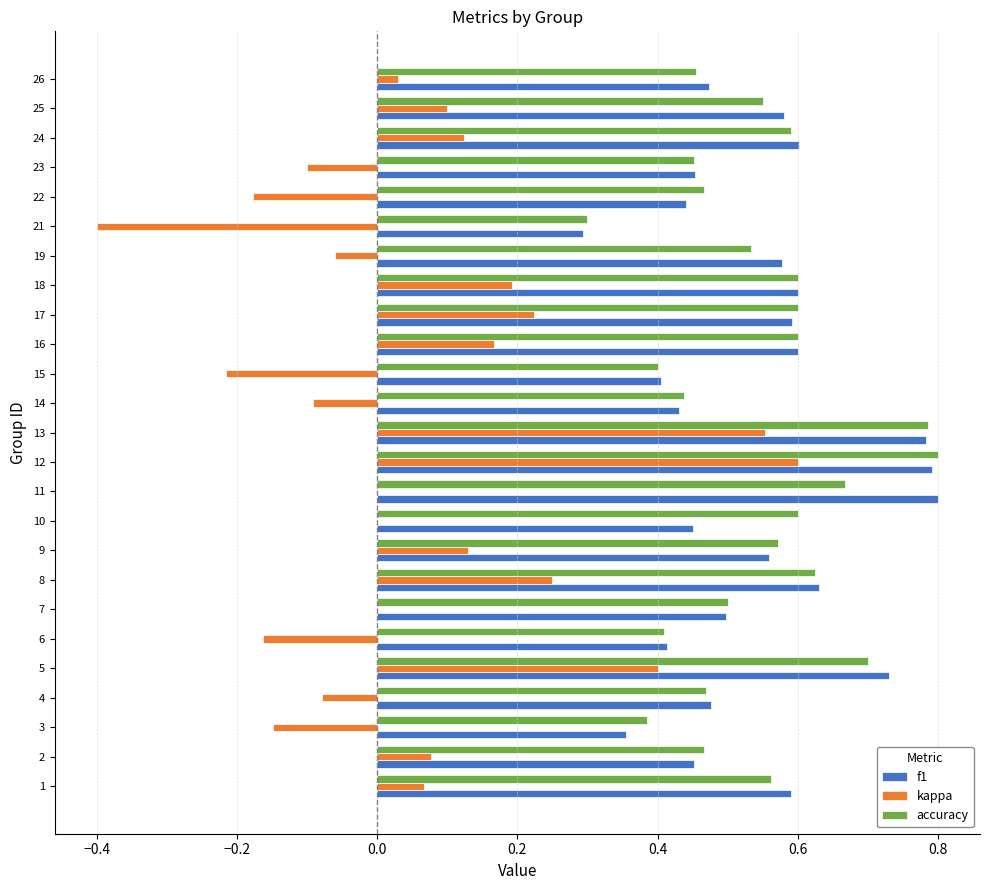

Is it true that kappa equals 0.6 at 11?

False